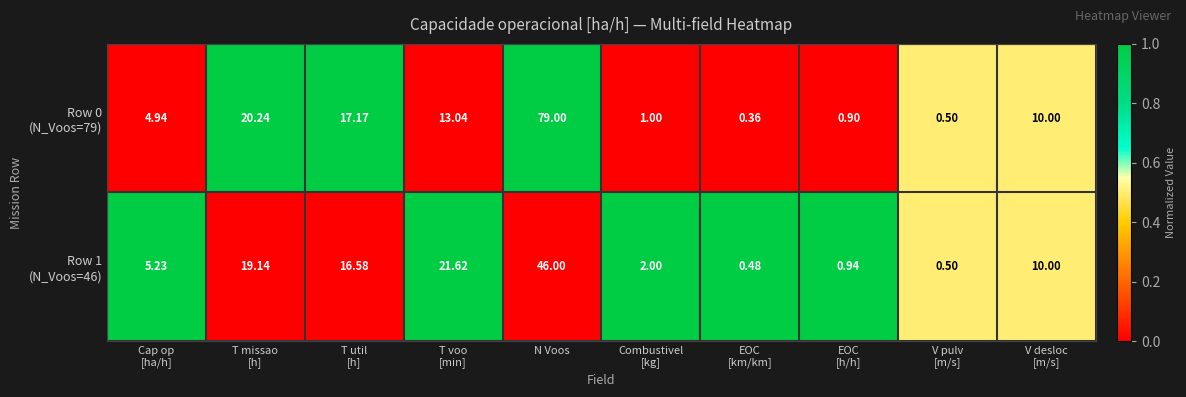

Which label corresponds to the largest value in the chart?

N Voos